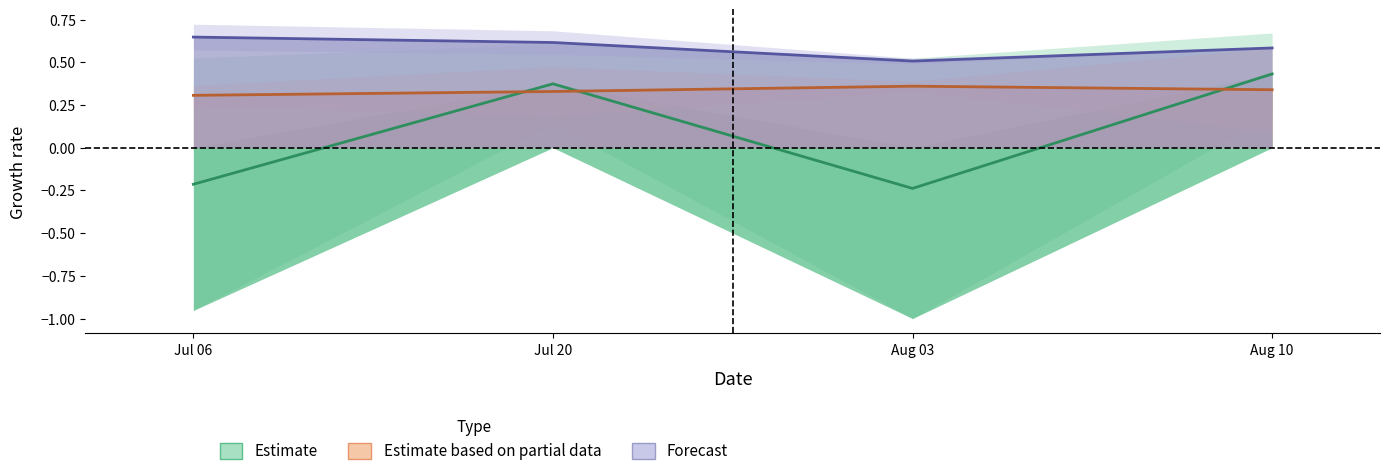

True or false: Estimate has more than 1 interior local peaks.

False